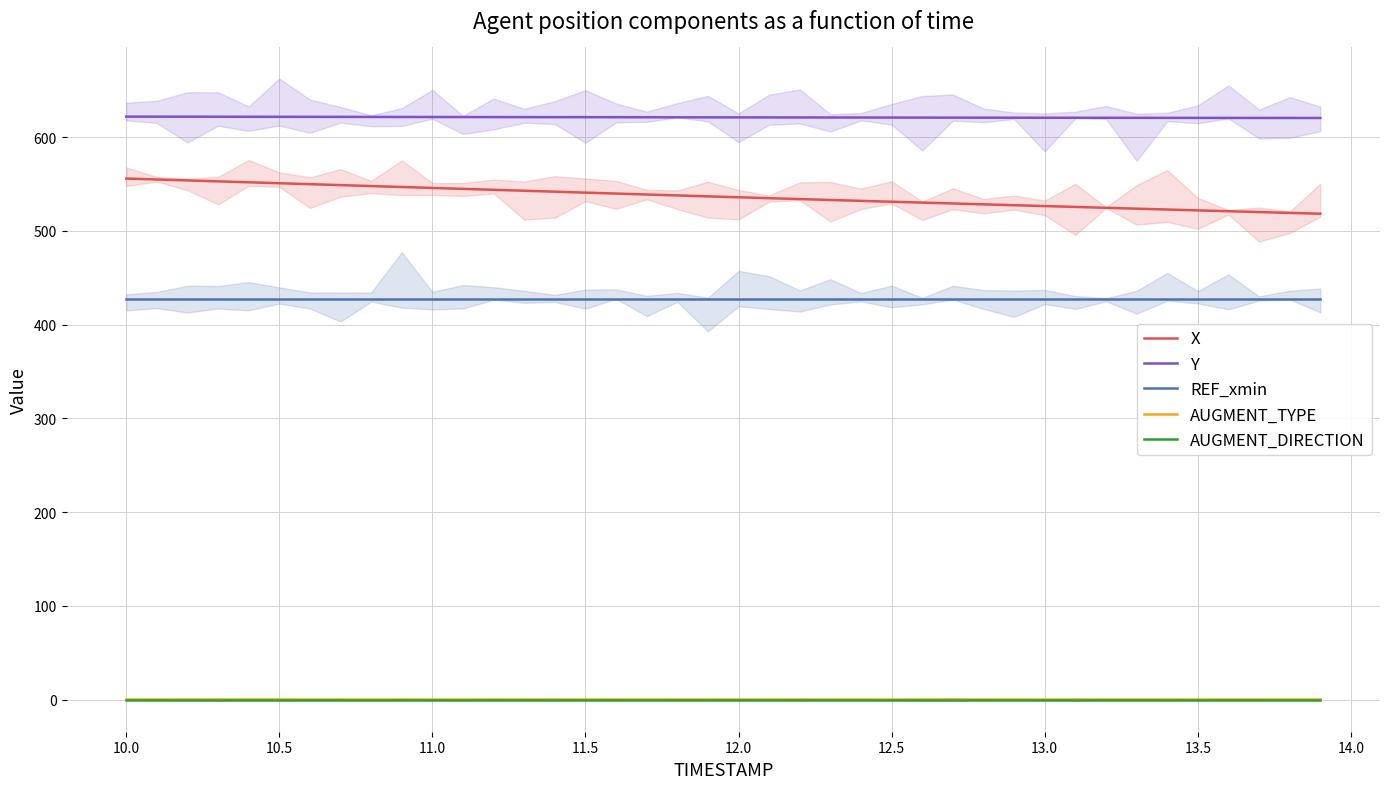

What are all the series names shown in the legend?

X, Y, REF_xmin, AUGMENT_TYPE, AUGMENT_DIRECTION